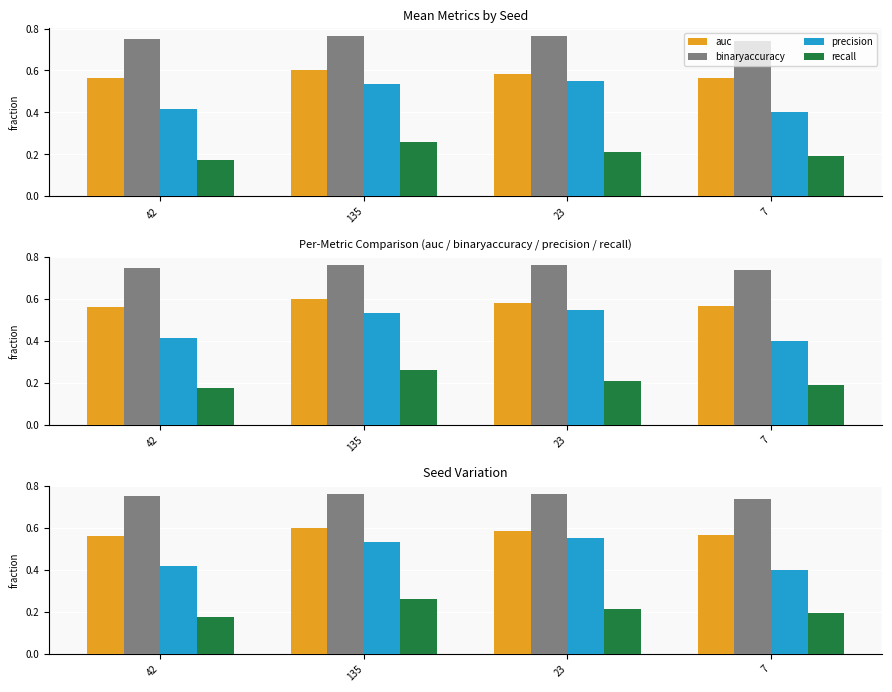

How many bars are there in total?

16